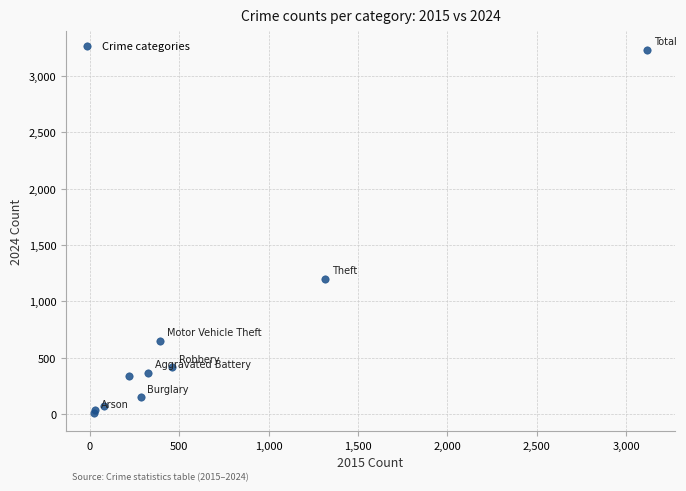

What Y value in the scatter plot is closest to 1623?

1202